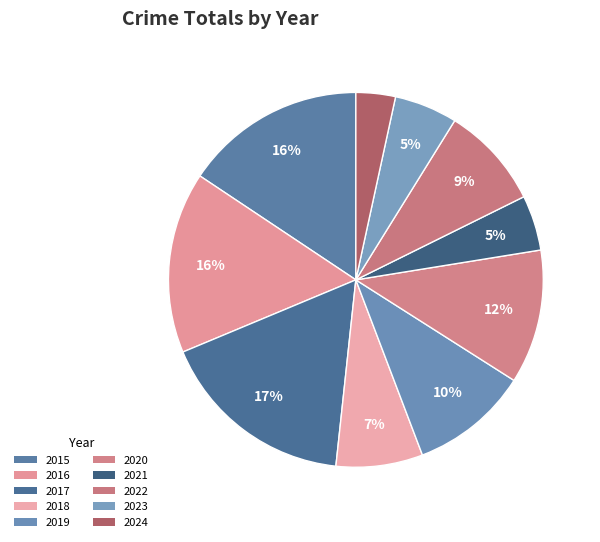

Is it true that 2022 is 9% of the pie?

True